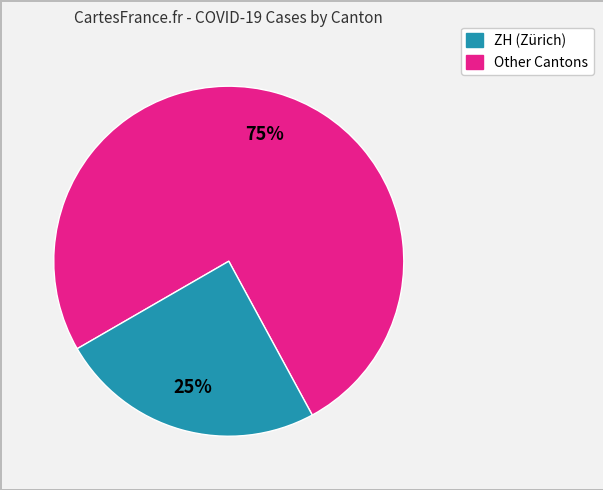

Is there a majority slice in this chart?

Yes